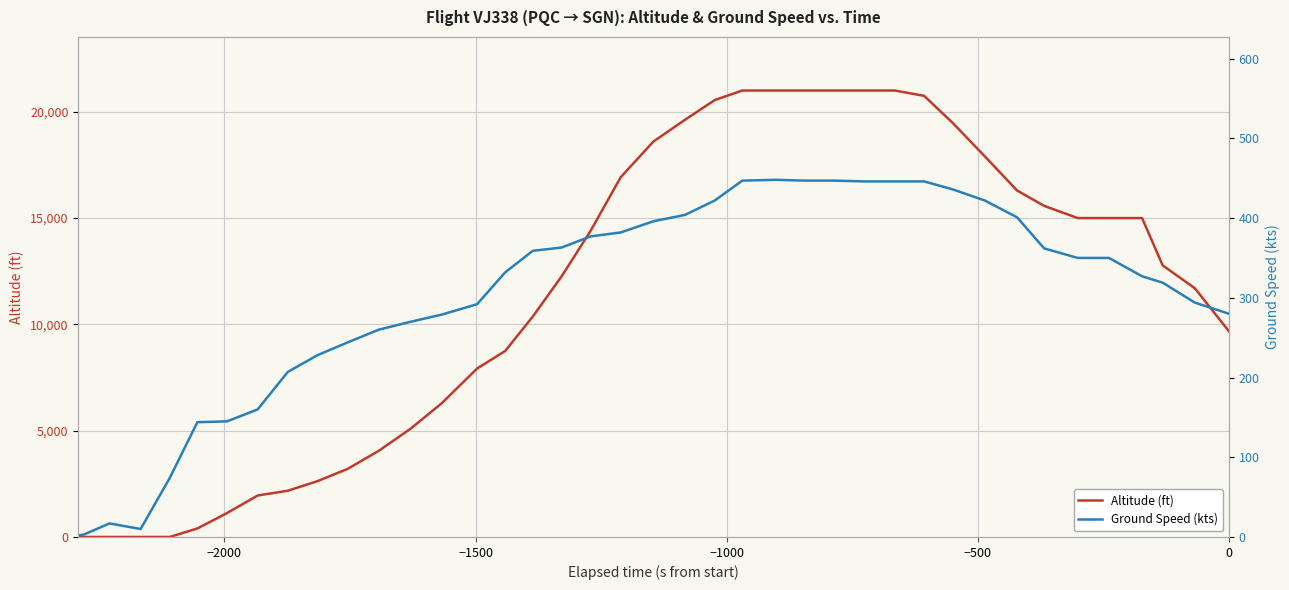

What is the highest value of the Altitude (ft) series?

21000